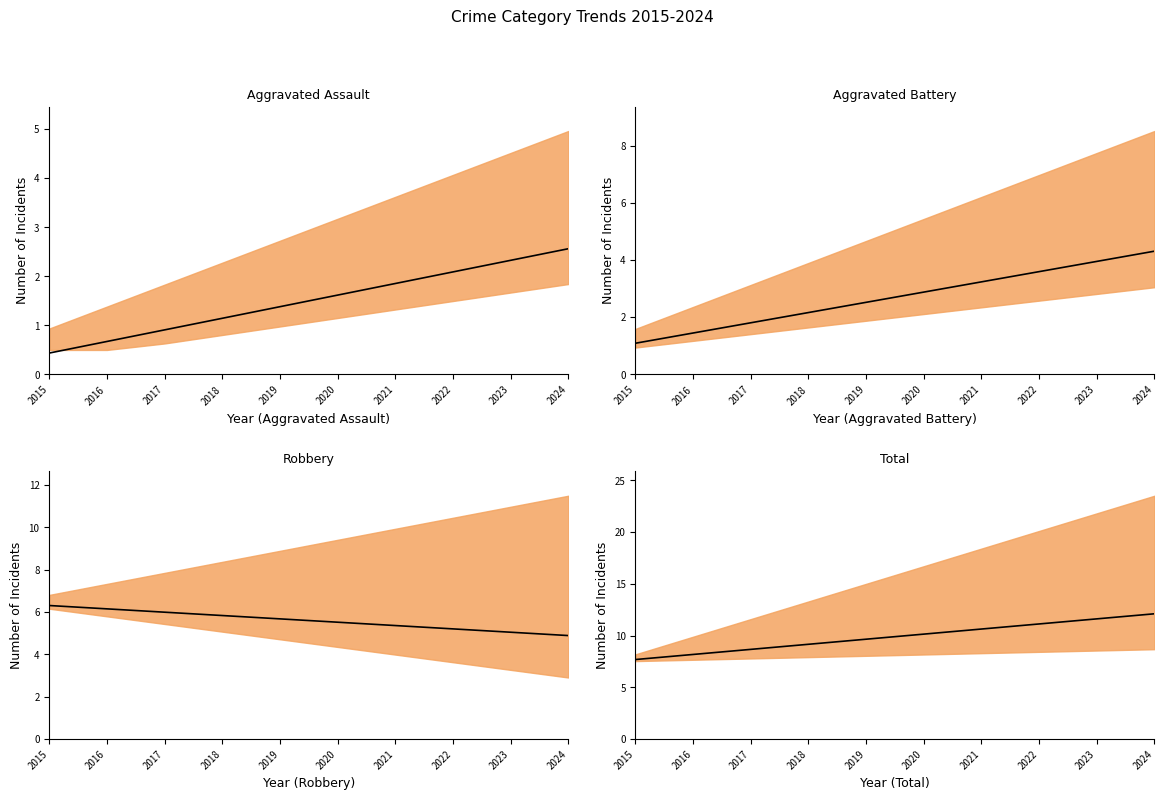

Reading left to right, list all the values displayed in this chart.

Aggravated Assault trend: 0.4	0.7	0.9	1.1	1.4	1.6	1.9	2.1	2.3	2.6
Aggravated Battery trend: 1.1	1.4	1.8	2.2	2.5	2.9	3.2	3.6	4.0	4.3
Robbery trend: 6.3	6.2	6.0	5.8	5.7	5.5	5.4	5.2	5.0	4.9
Total trend: 7.7	8.2	8.7	9.2	9.7	10.1	10.6	11.1	11.6	12.1